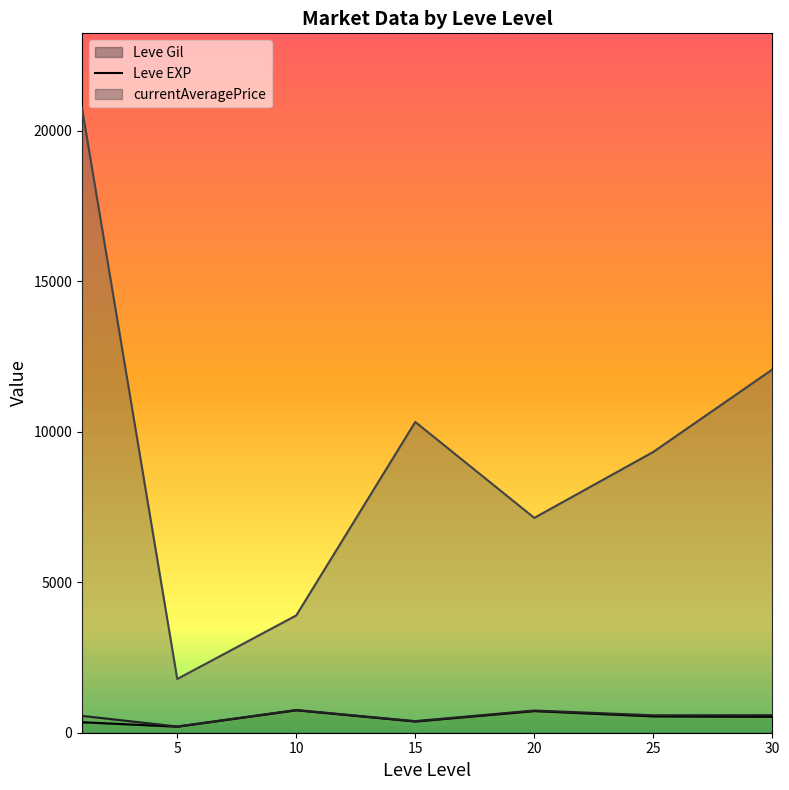

How many data points in Leve Gil (line) are less than 530?

3